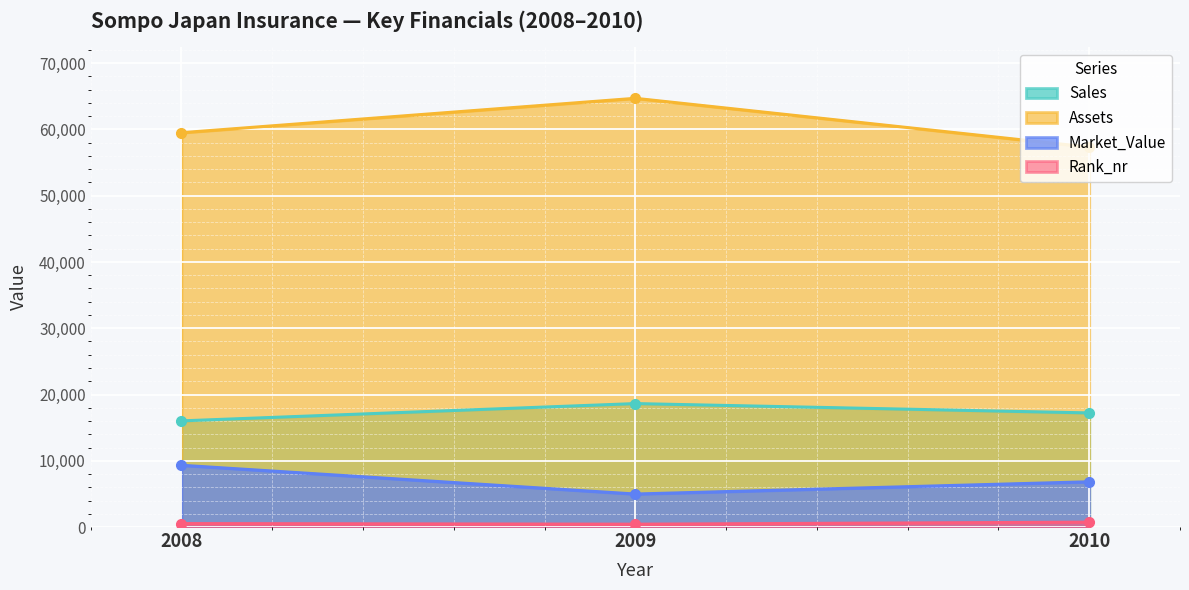

Reading left to right, what are all the values shown in this chart?

Sales: 2008=16020	2009=18630	2010=17220
Assets: 2008=59510	2009=64700	2010=57340
Market_Value: 2008=9320	2009=4980	2010=6830
Rank_nr: 2008=523	2009=429	2010=738